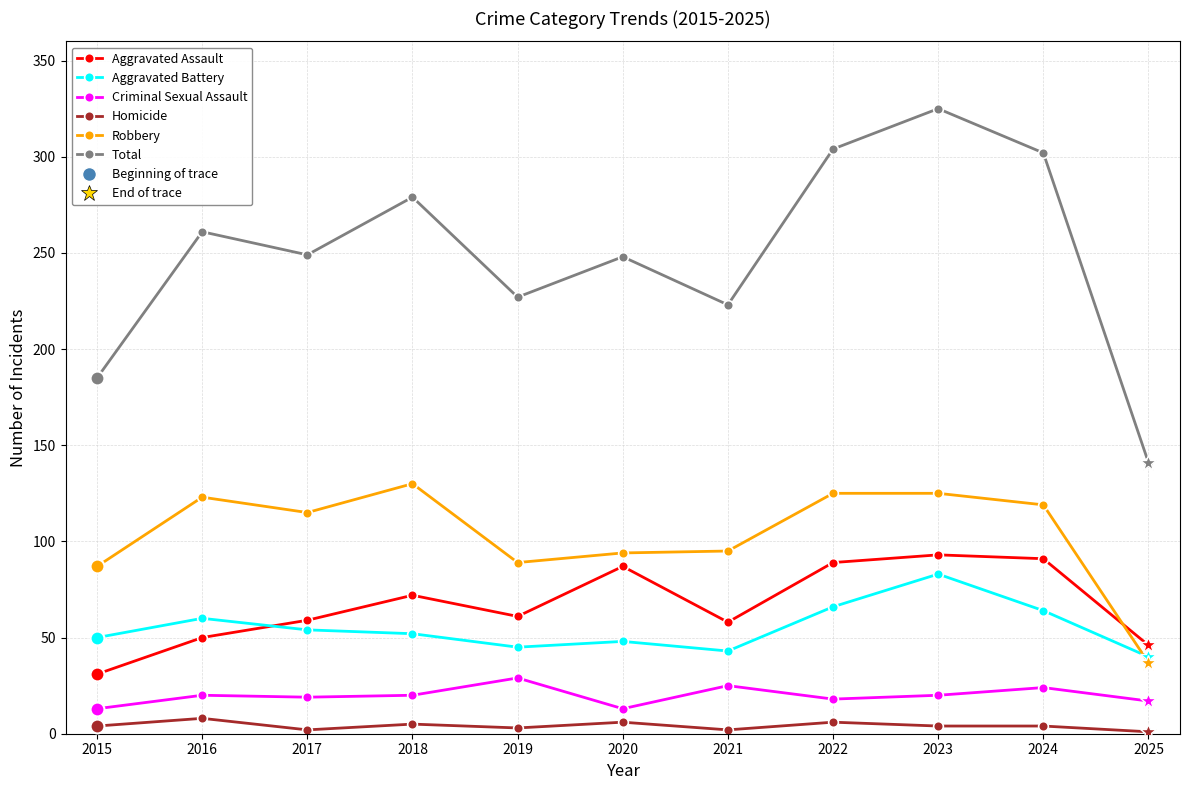

List the series in order of their peak value, lowest first.

Homicide, Criminal Sexual Assault, Aggravated Battery, Aggravated Assault, Robbery, Total